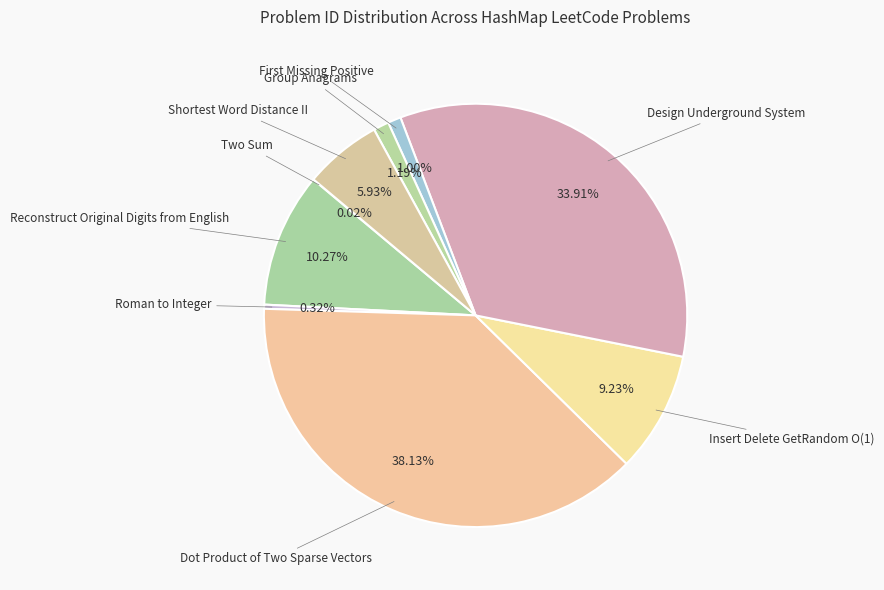

Which category has the biggest portion of the pie?

Dot Product of Two Sparse Vectors